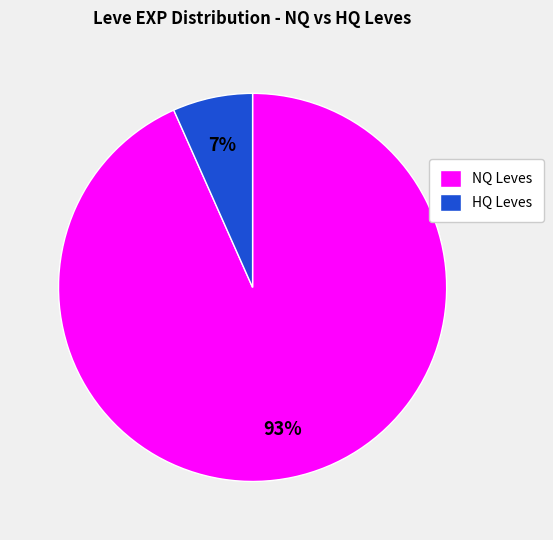

Does any single category account for the majority?

Yes